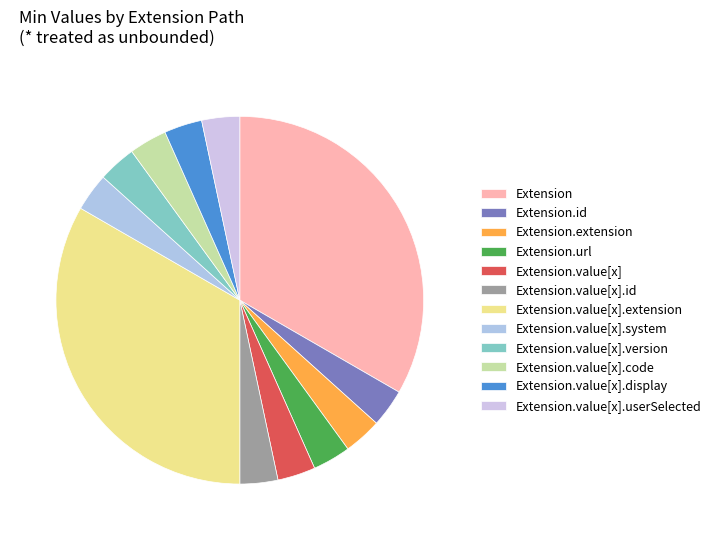

True or false: Extension.value[x].extension accounts for 14% of the total.

False